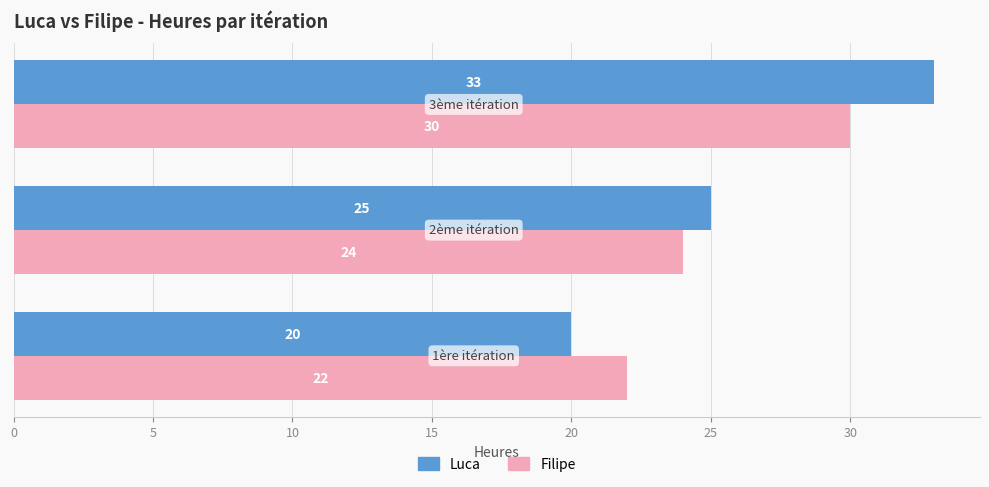

How many Filipe values are between 22 and 30?

3